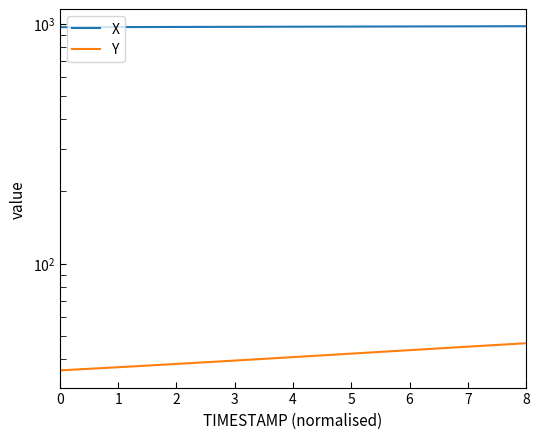

What is the value of the X point at the 1st from the left?

965.3